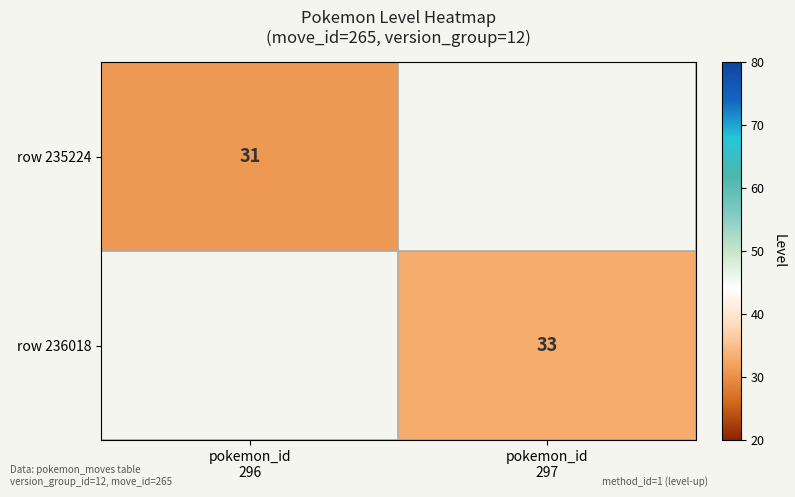

Read the row 236018 value at pokemon_id 297.

33.0